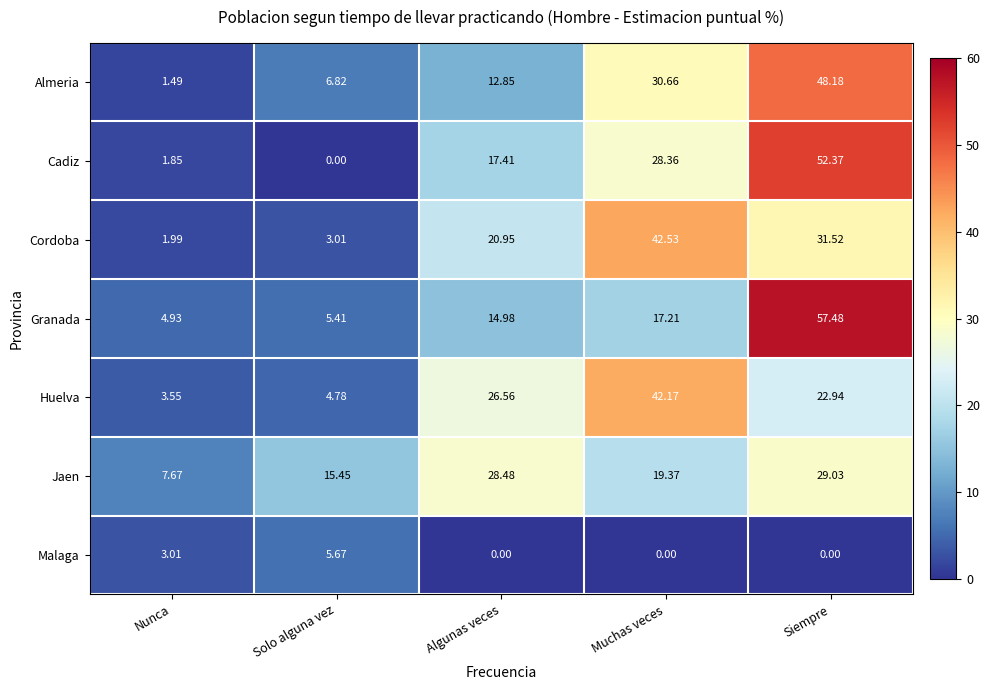

List the labels in order of Granada value, smallest first.

Nunca, Solo alguna vez, Algunas veces, Muchas veces, Siempre